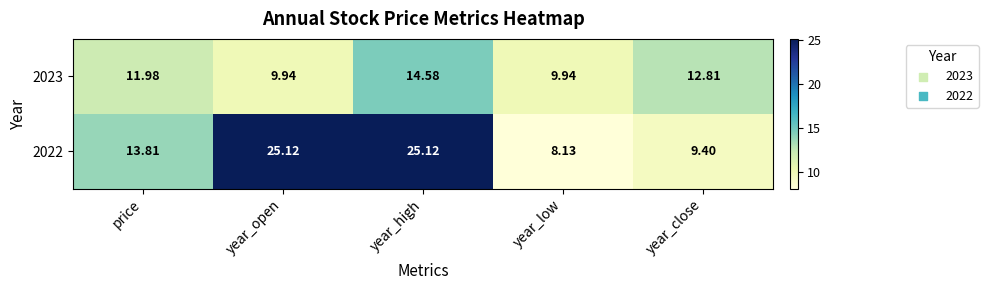

At which label does 2023 reach its peak?

year_high